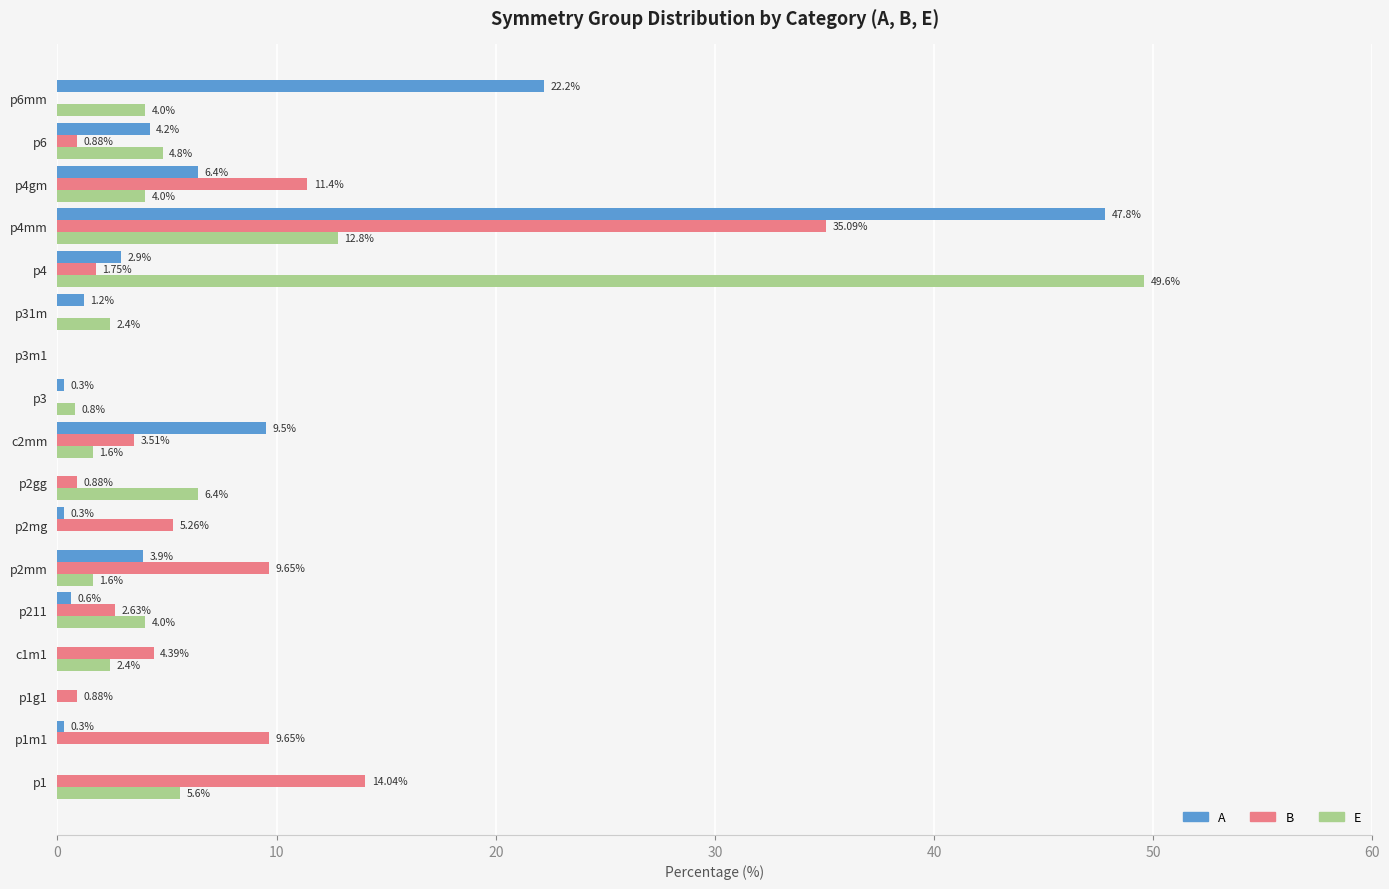

Which series changed the most between p1g1 and p4mm?

A